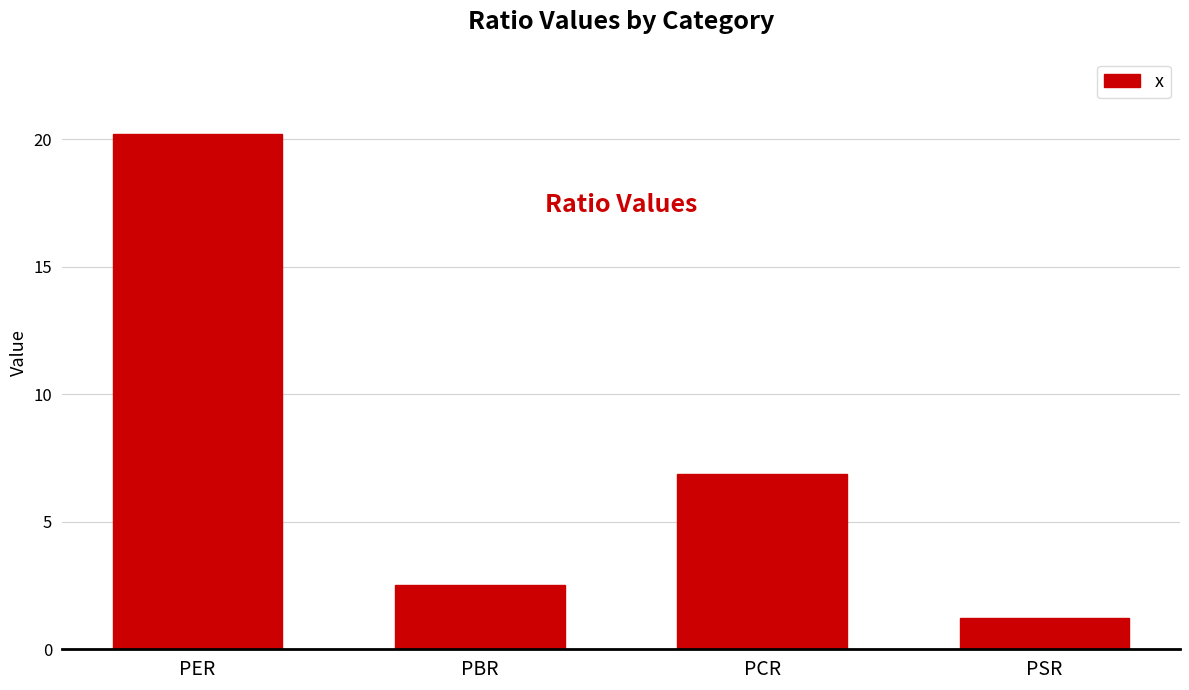

Reading left to right, what are all the values shown in this chart?

20.2	2.5	6.9	1.2